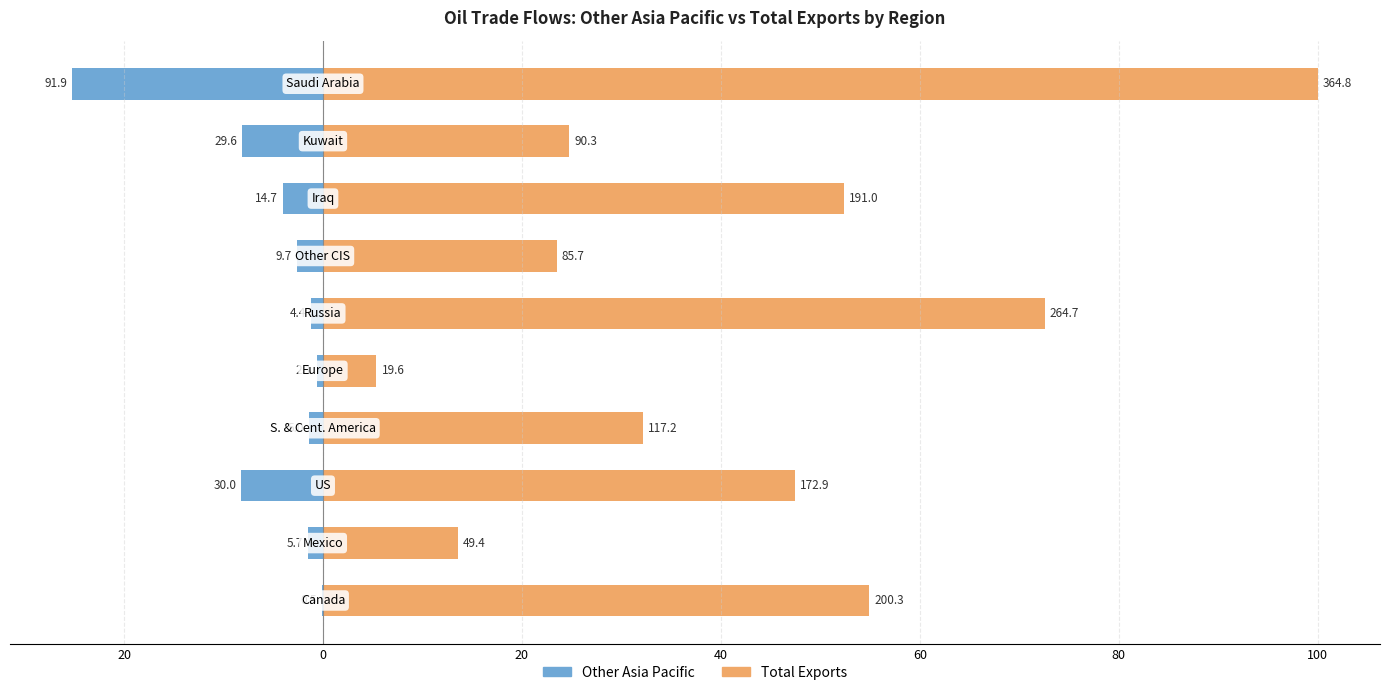

How many data points in Other Asia Pacific are less than -1?

8